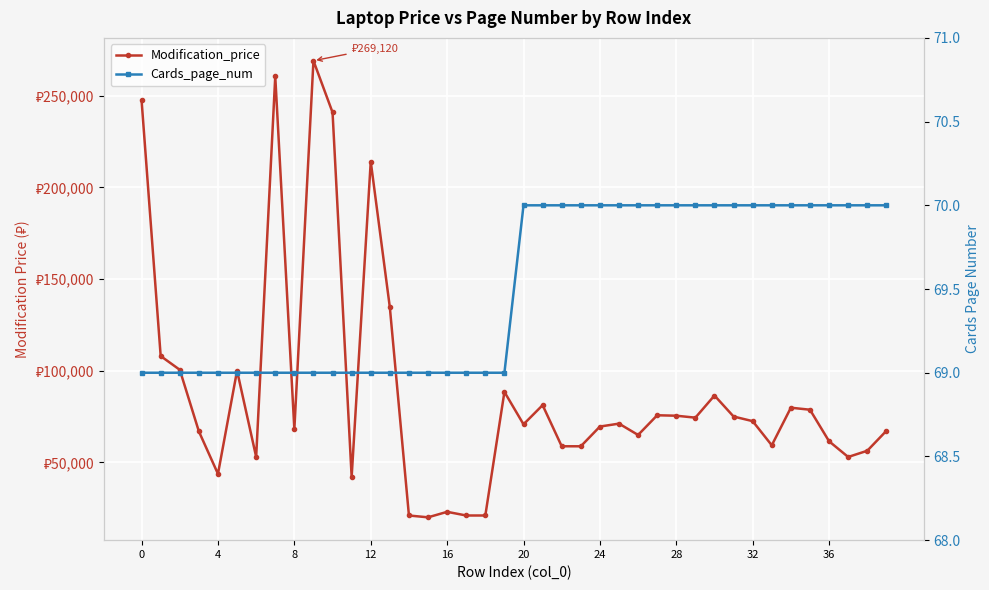

How many distinct data groups are displayed?

2